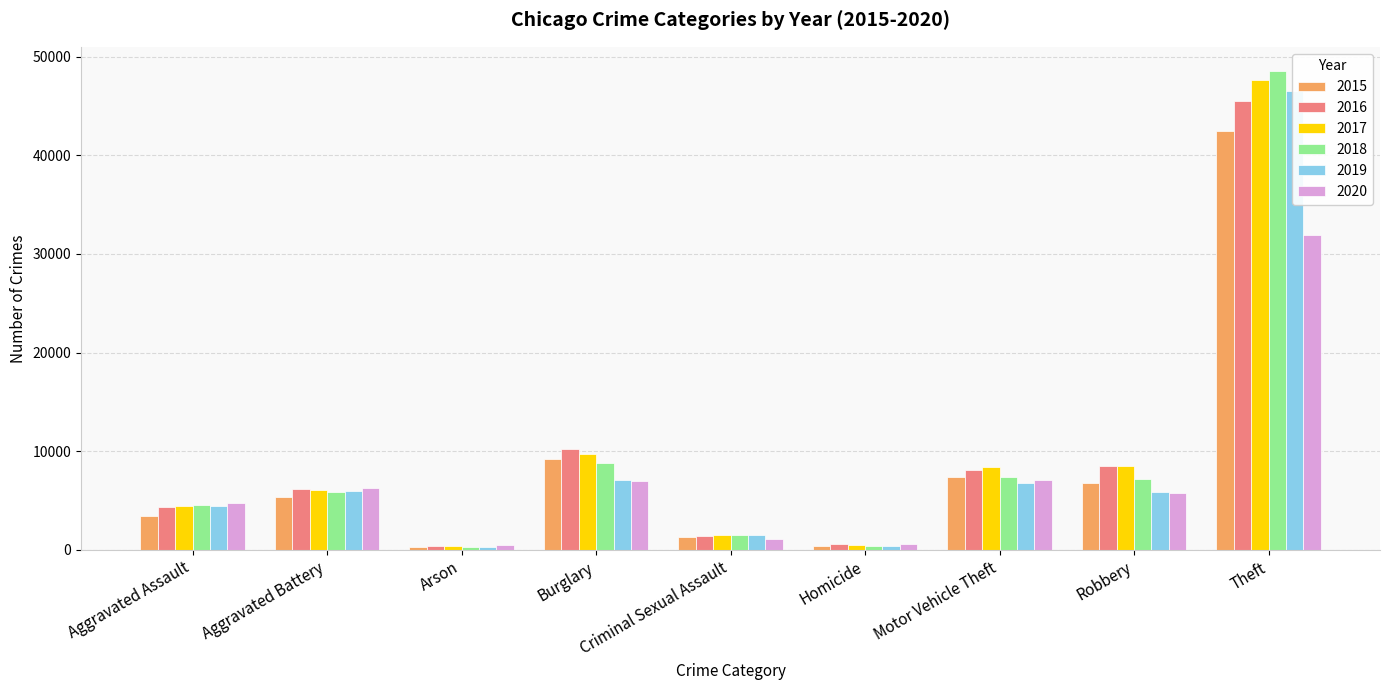

How many data points in 2017 are above 6051?

4